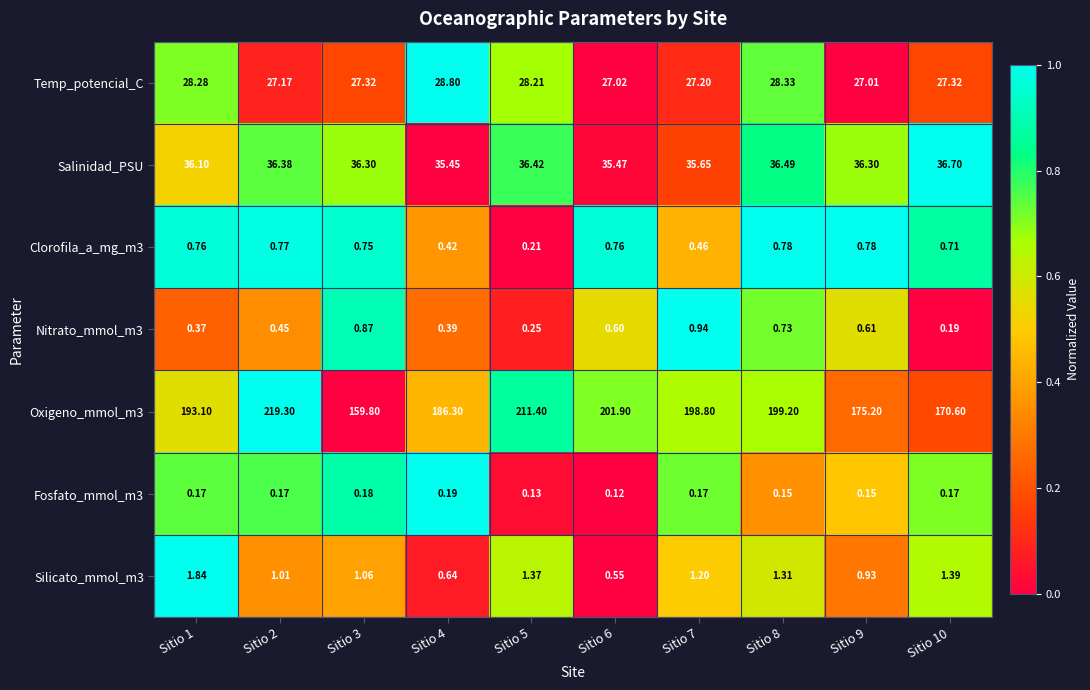

Is the value of Fosfato_mmol_m3 at Sitio 7 greater than the value of Nitrato_mmol_m3 at Sitio 3?

No